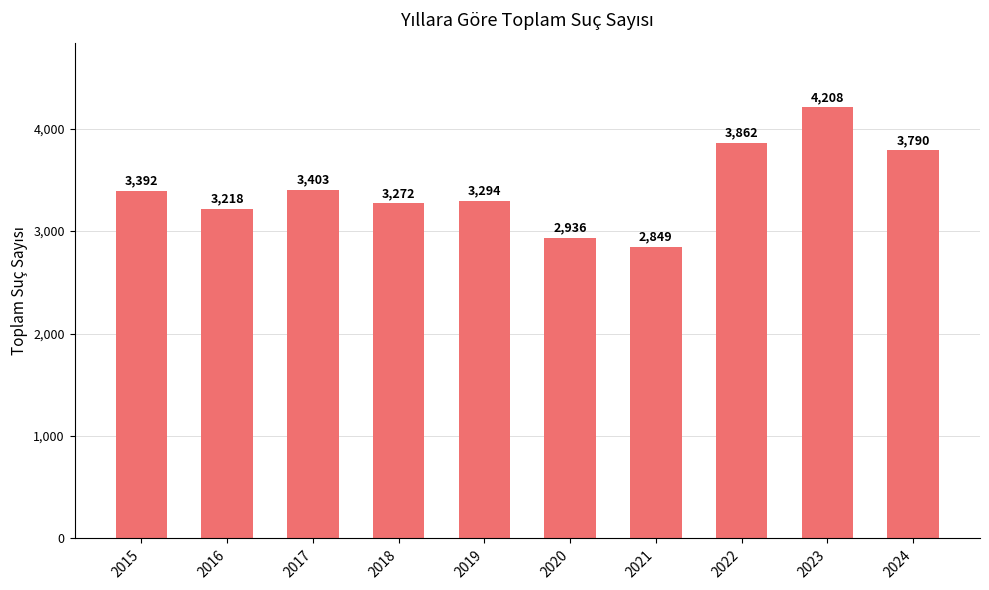

What is the difference between the maximum and minimum values?

1359